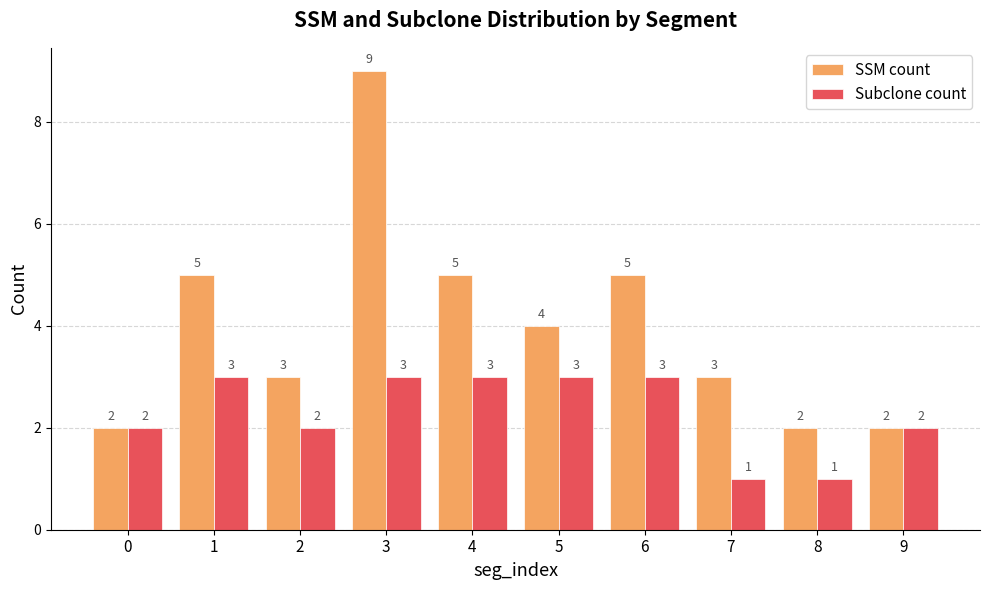

Is the value of Subclone count at 7 greater than the value of SSM count at 6?

No